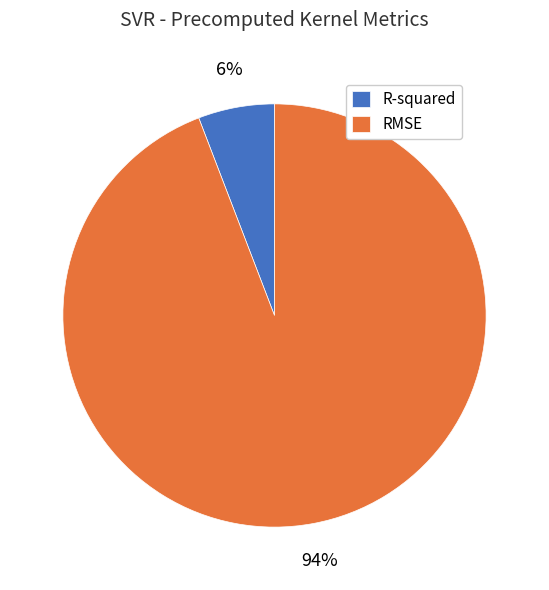

To the nearest percent, what percentage of the pie is R-squared?

6%